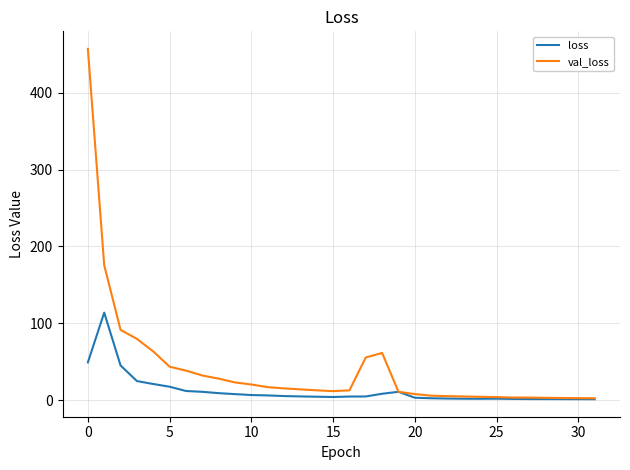

Rank the series by their maximum value, from highest to lowest.

val_loss, loss